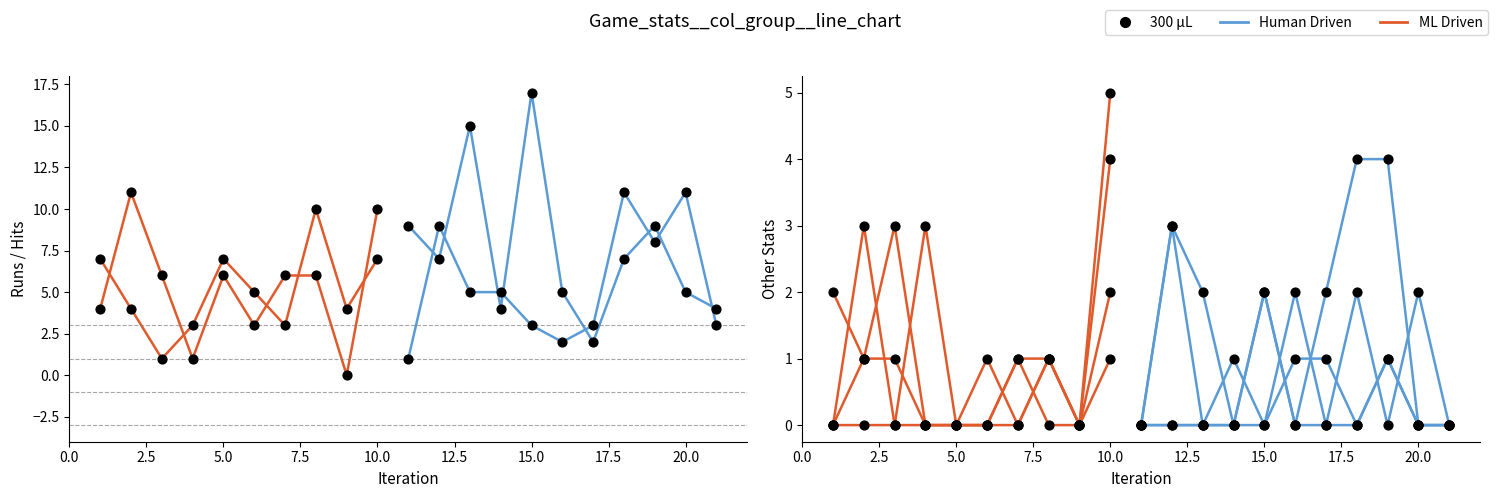

What is the total value across all series at 12?

22